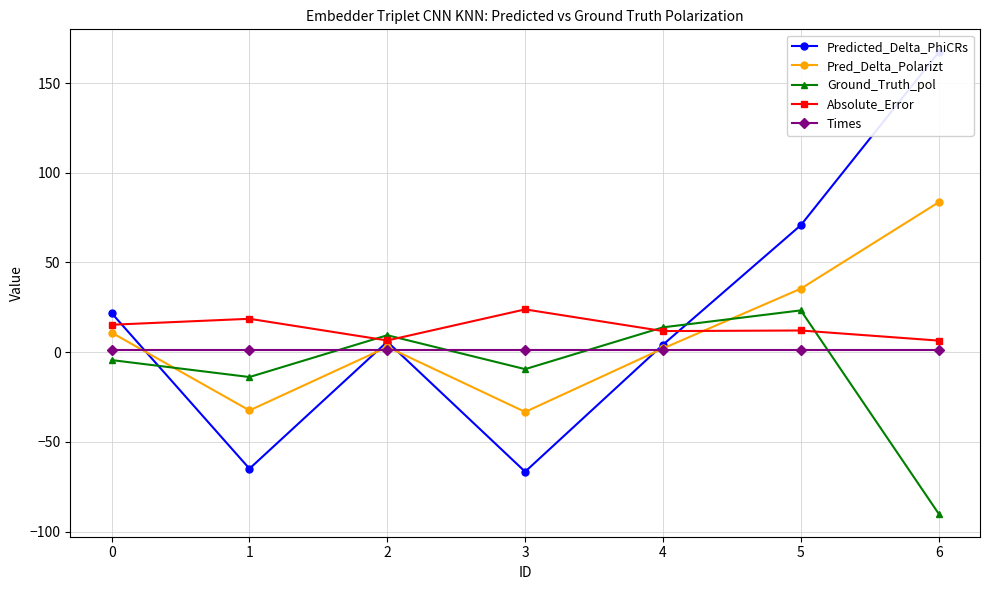

What is the sum of all Ground_Truth_pol values?

-71.1